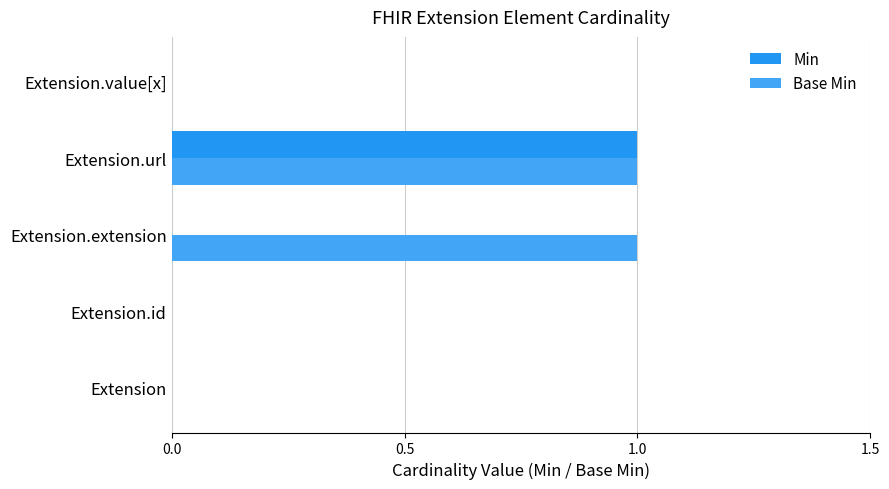

How many data points does each series have?

5